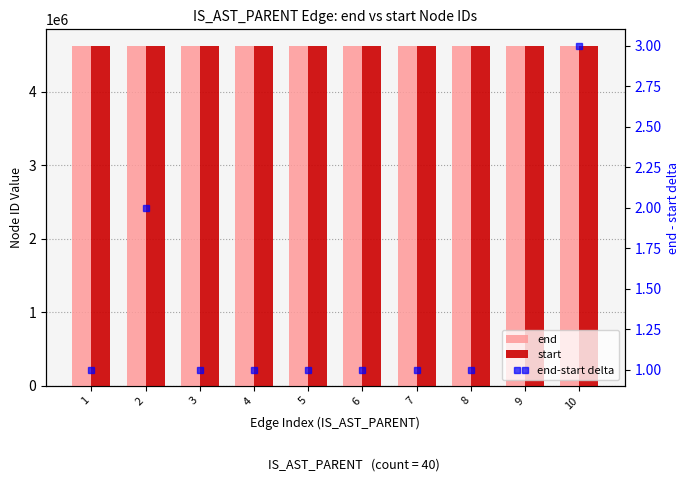

Between 2 and 7, which series saw the biggest shift?

start